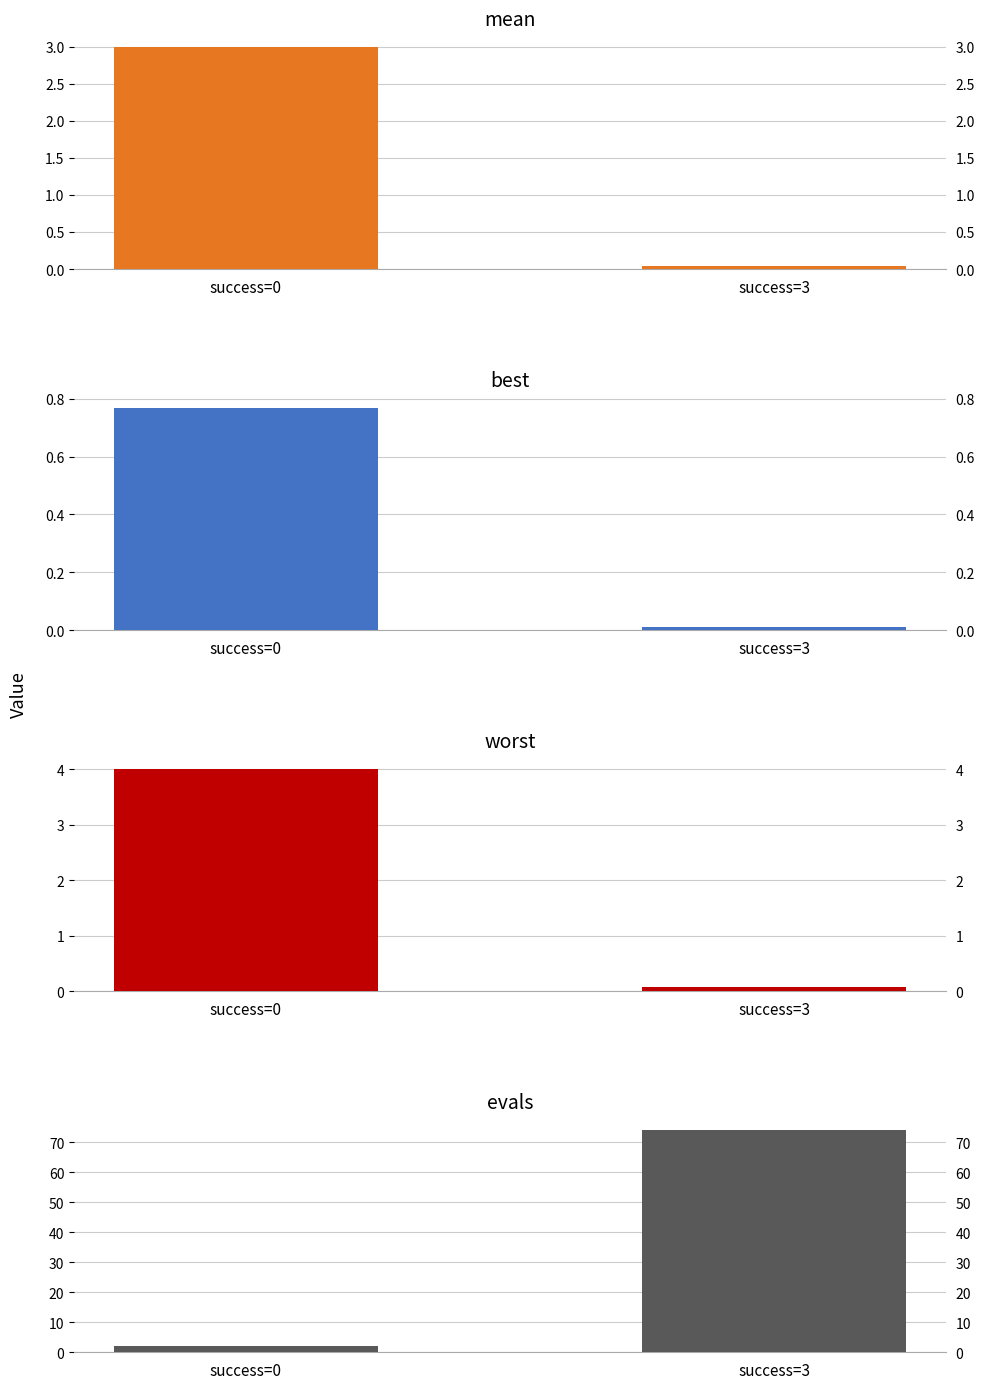

List the series in order of their peak value, highest first.

evals, worst, mean, best